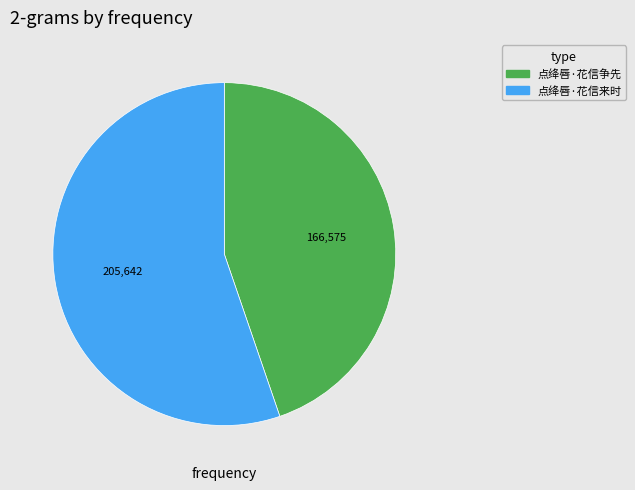

Between 点绛唇·花信争先 and 点绛唇·花信来时, which is larger?

点绛唇·花信来时